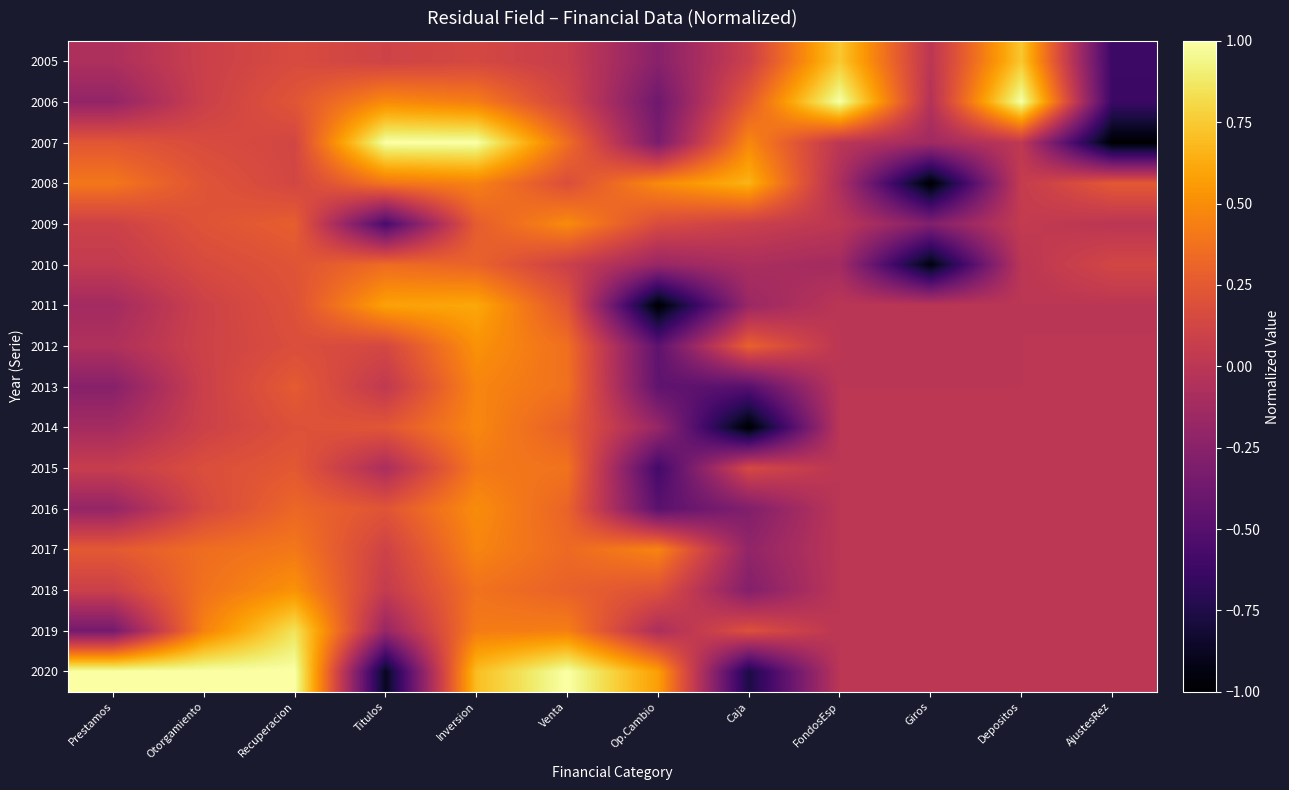

What is the smallest value displayed?

-1.0